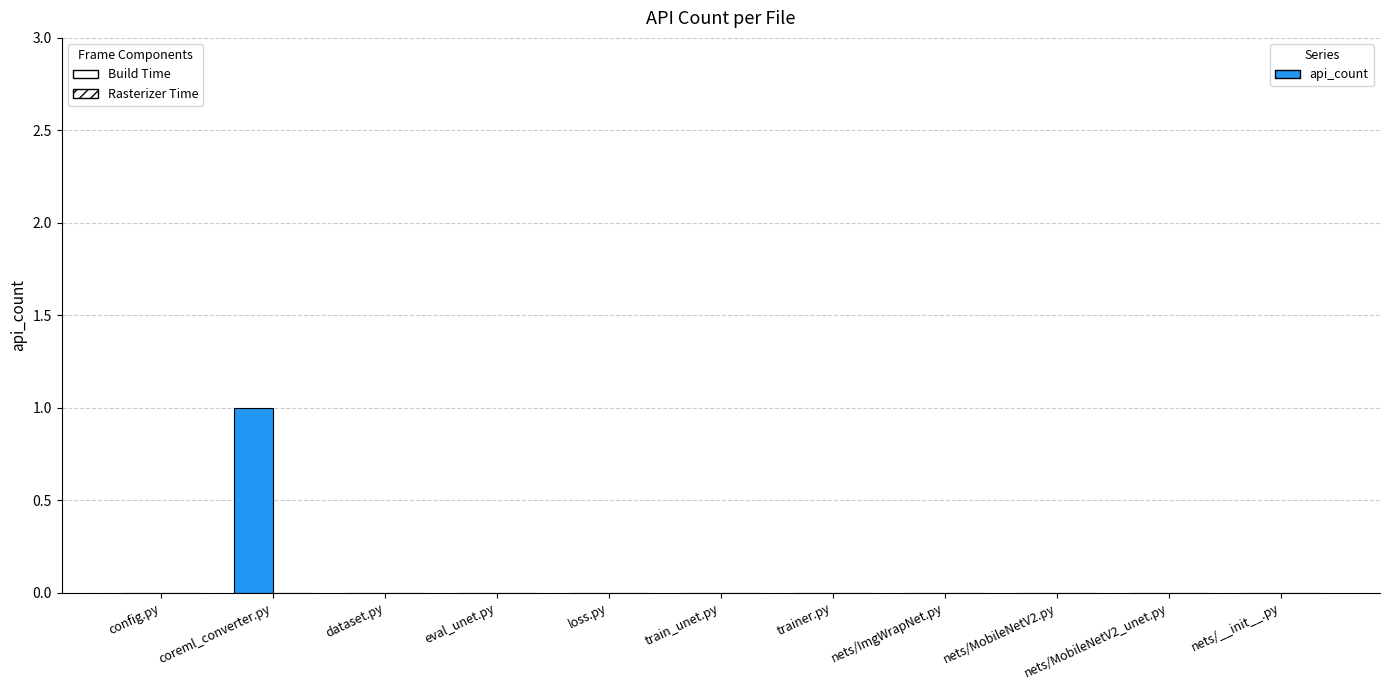

What is the label of the 7th bar from the left?

trainer.py